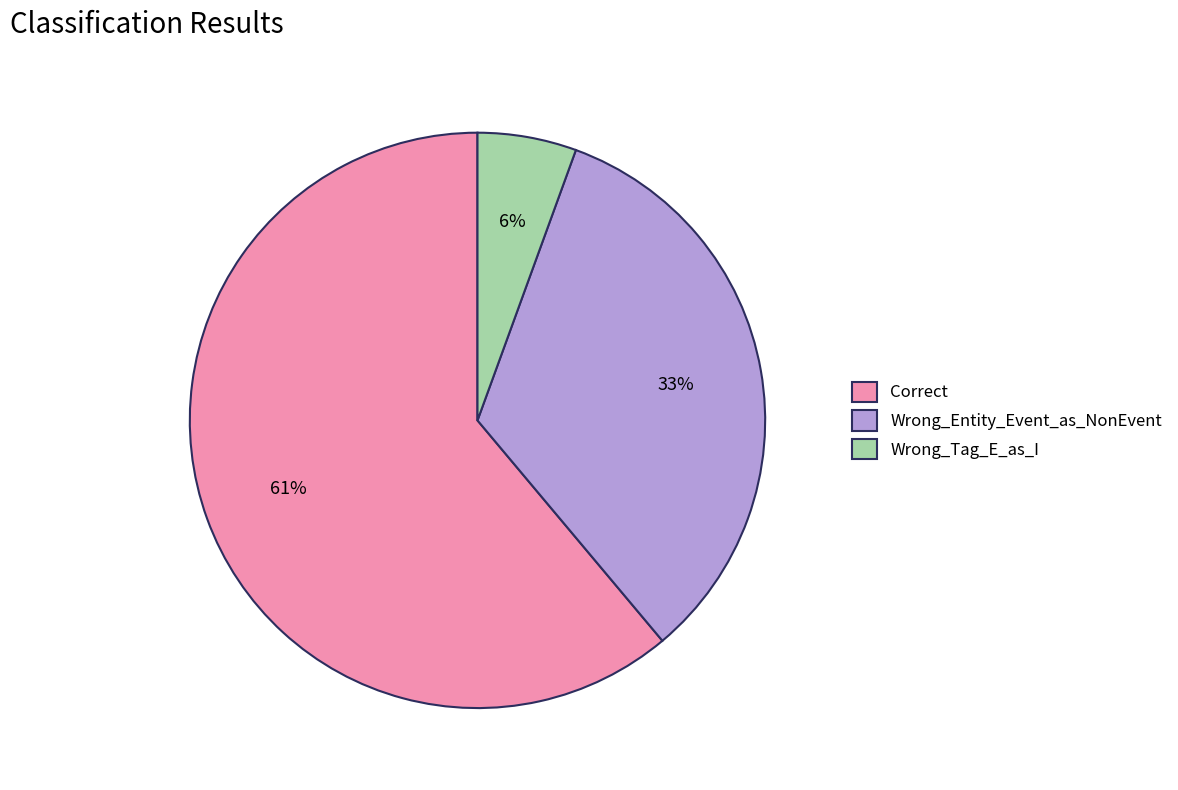

To the nearest percent, what is the average slice percentage?

33%